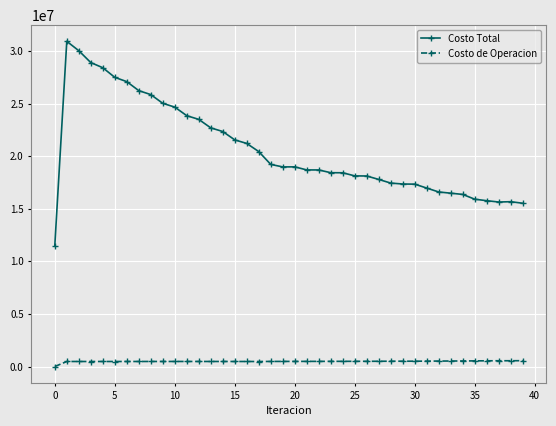

How many data points in Costo Total are less than 18979685?

20